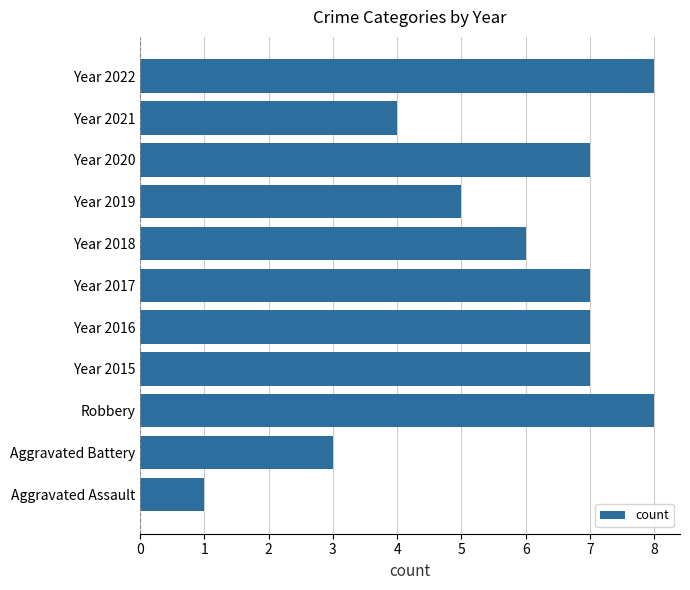

At which label is the value closest to 4?

Year 2021